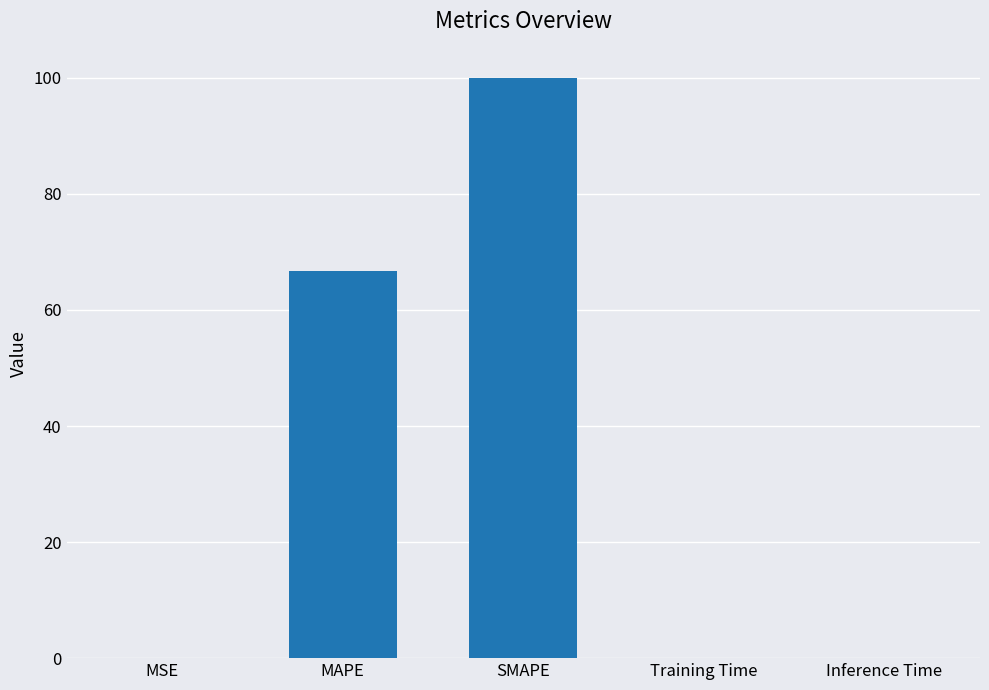

Where is the data nearest to the value 50?

MAPE